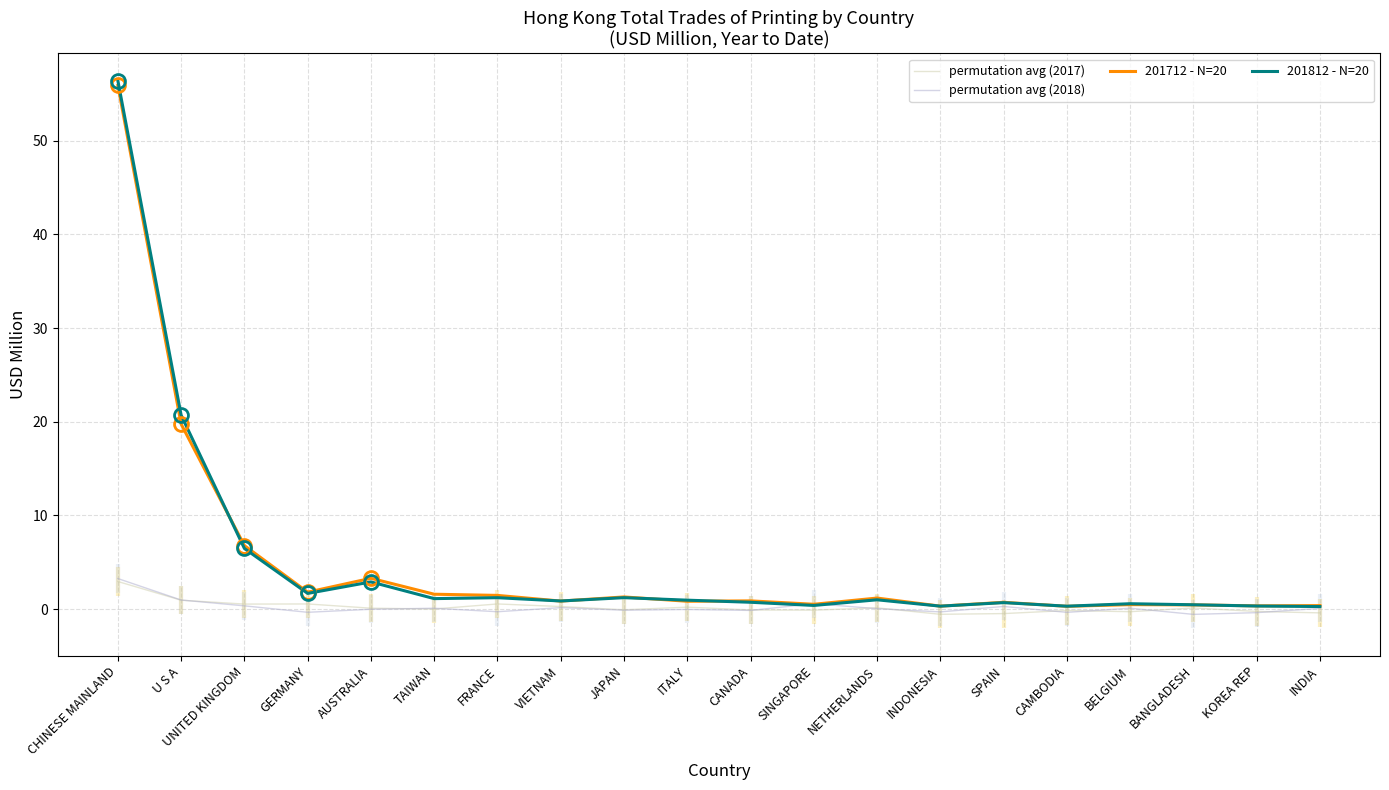

What is the label of the 14th point from the left?

INDONESIA